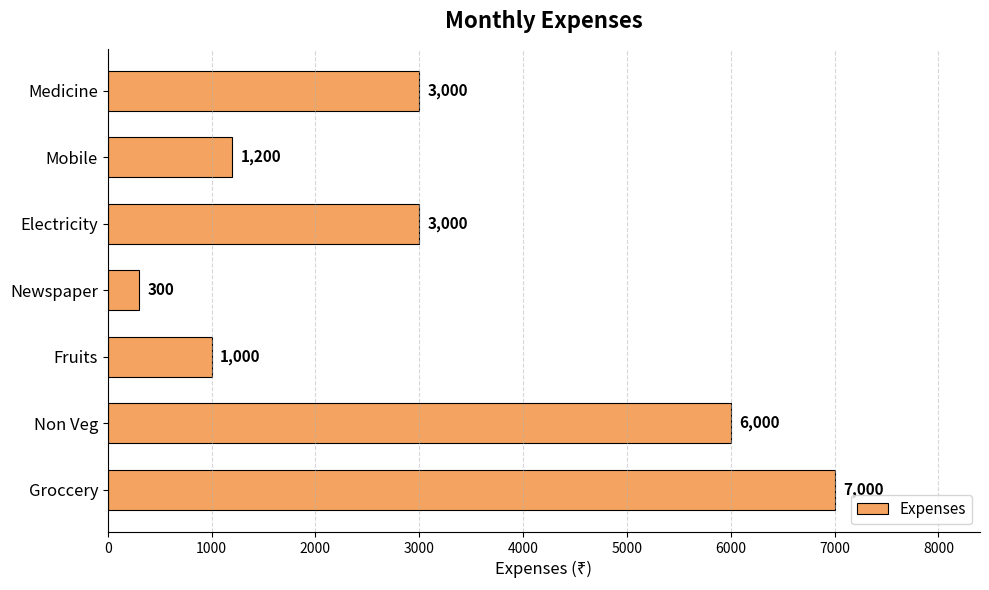

Reading top to bottom, extract all data points from this chart.

3000	1200	3000	300	1000	6000	7000